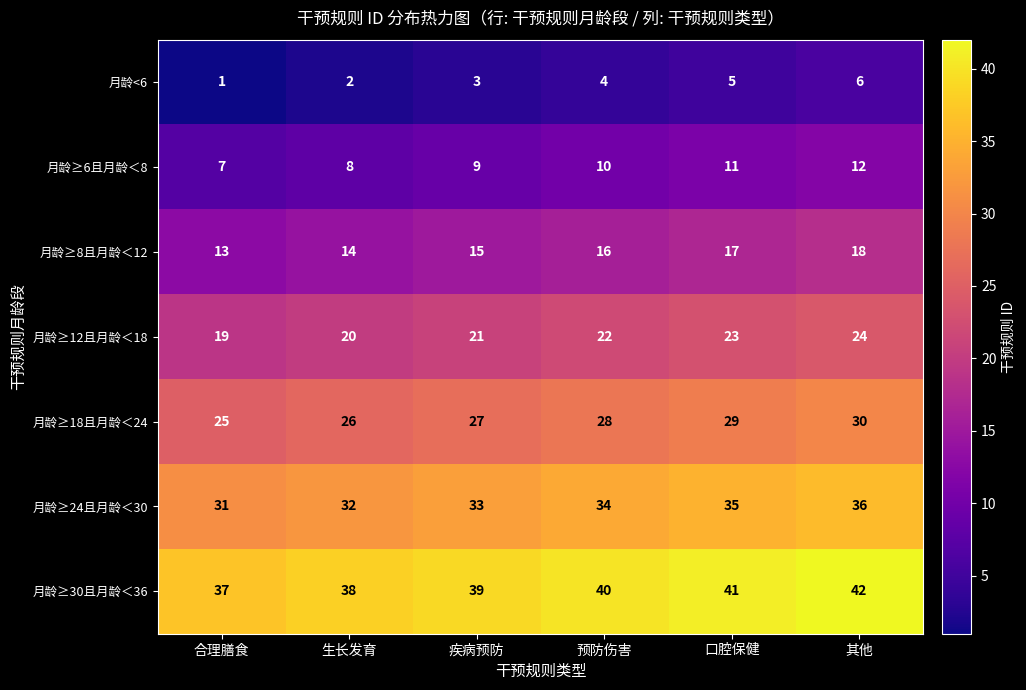

True or false: 月龄≥8且月龄＜12 has a value of 20 at 合理膳食.

False